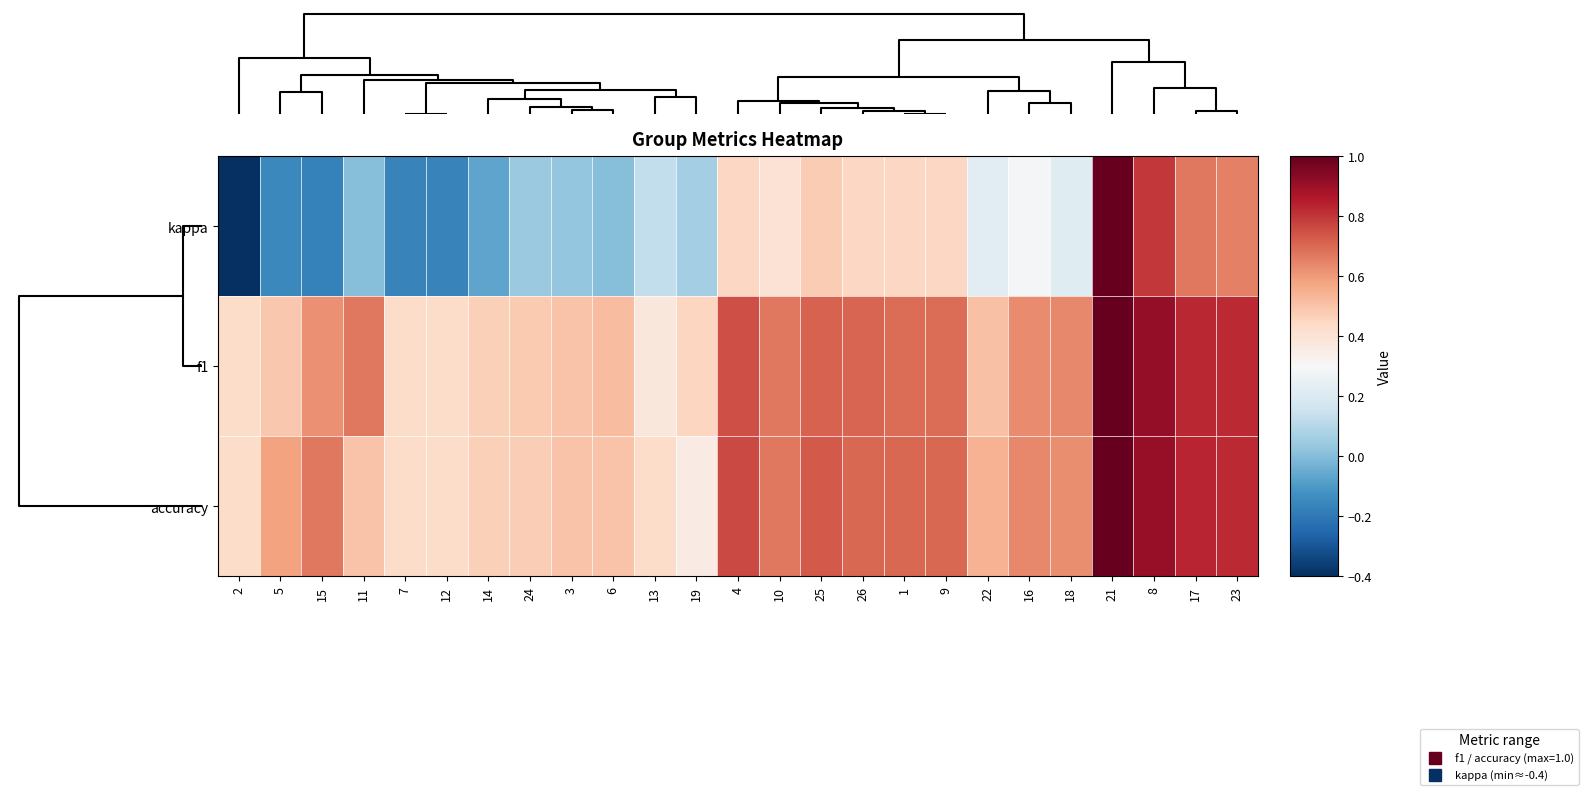

Rank the series by their maximum value, from lowest to highest.

kappa, f1, accuracy